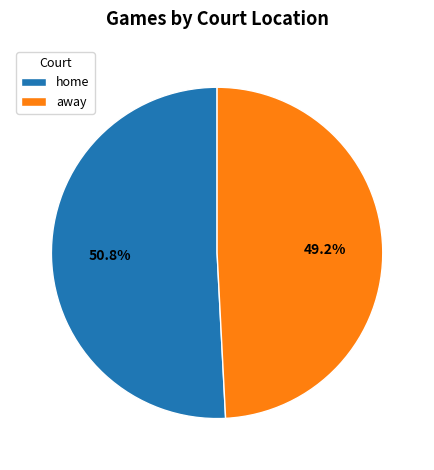

To the nearest percent, what is the difference between the home and away slice percentages?

2%